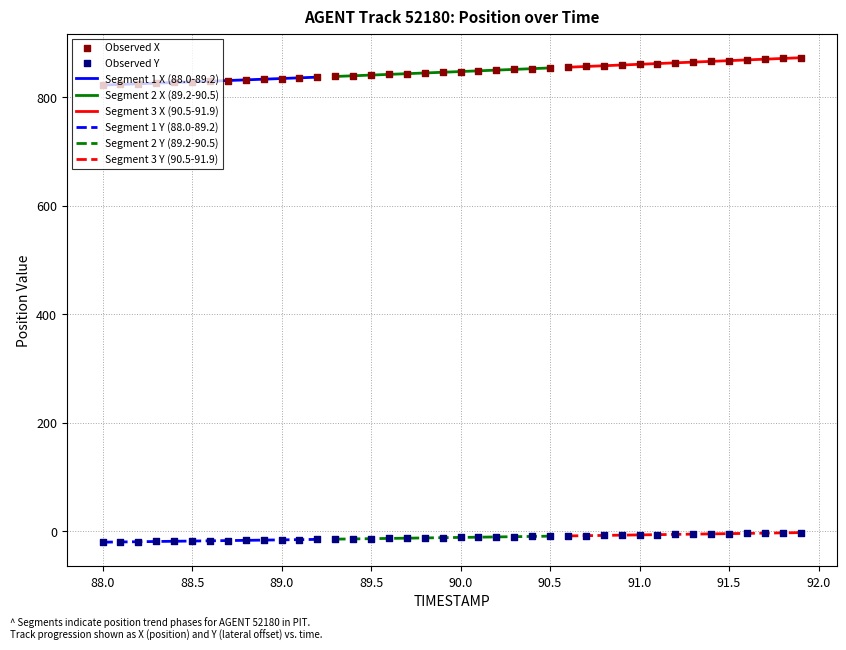

True or false: Segment 1 X (88.0-89.2) and Segment 1 Y (88.0-89.2) intersect in this chart.

False